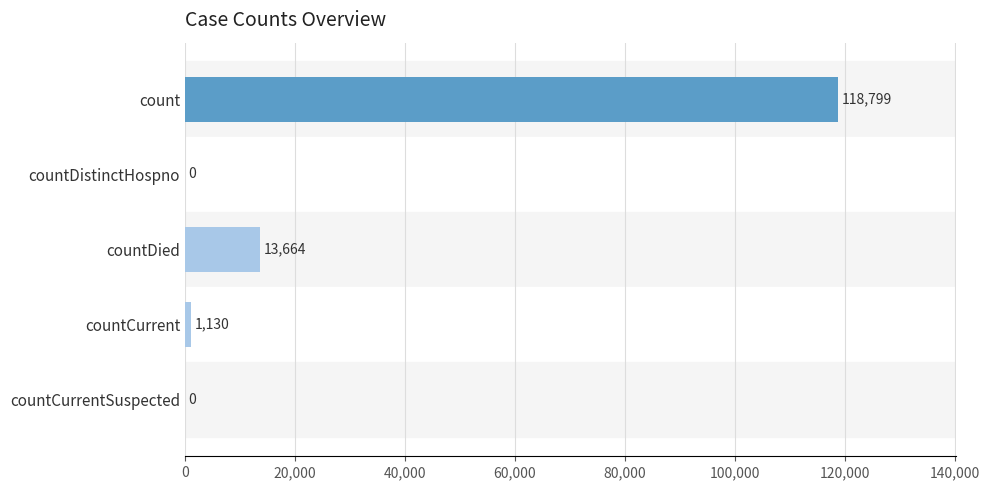

Reading bottom to top, list all the values displayed in this chart.

countCurrentSuspected=0	countCurrent=1130	countDied=13664	countDistinctHospno=0	count=118799